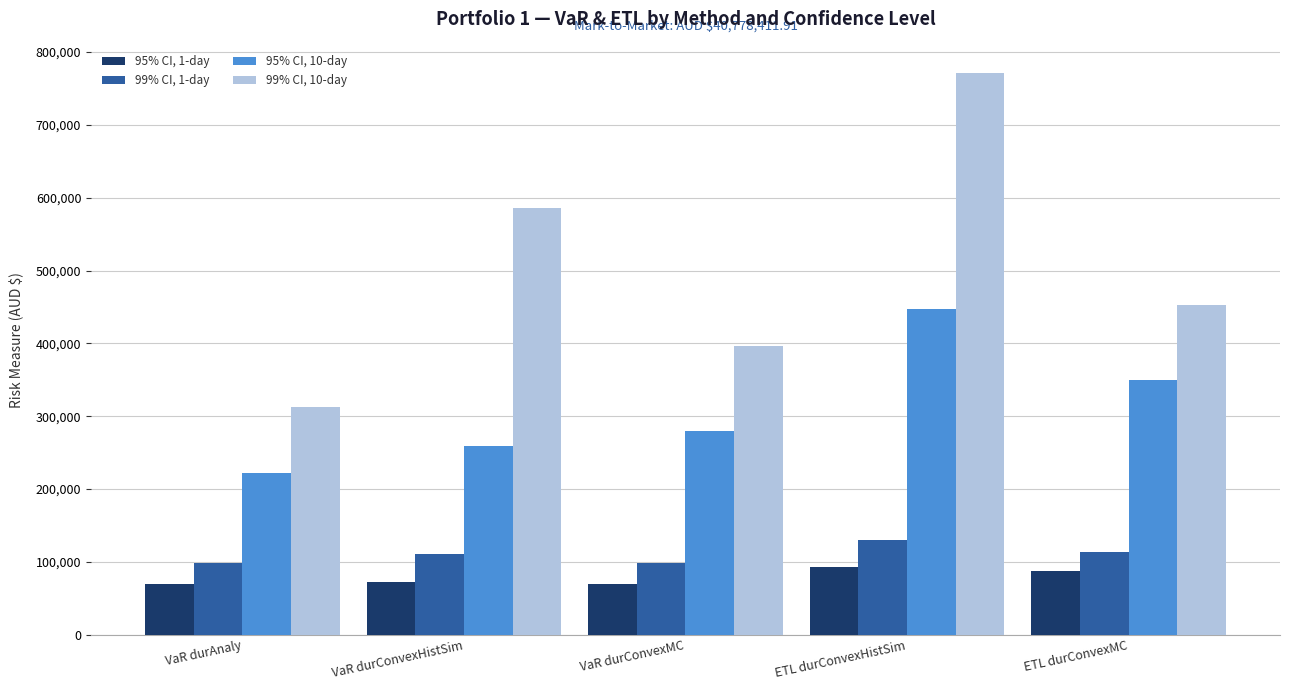

What is the total value across all series at VaR durAnaly?

703835.4